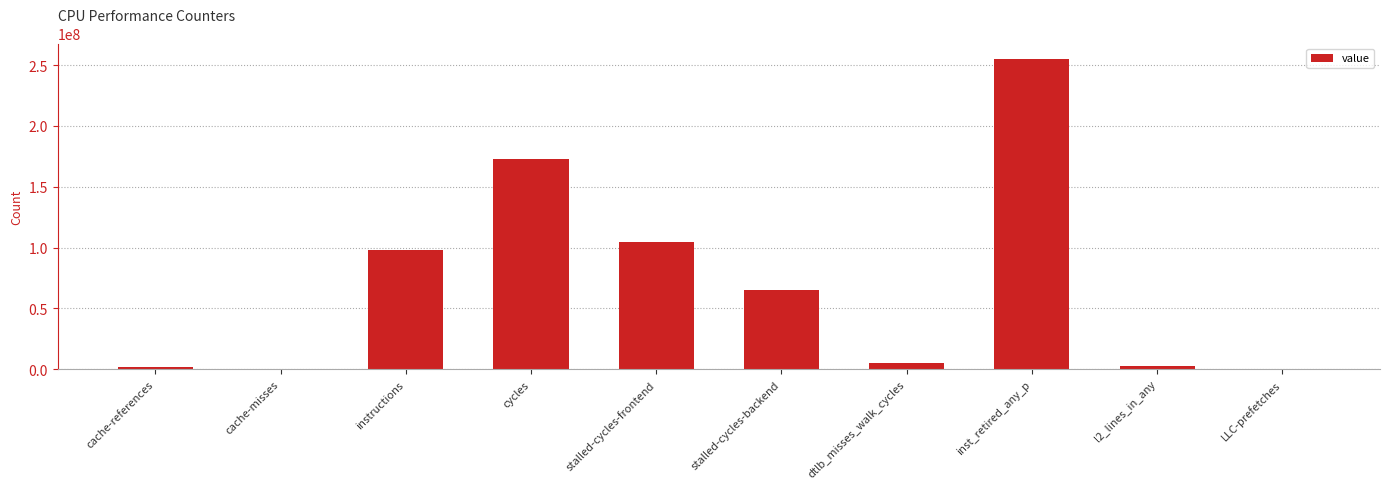

Between inst_retired_any_p and dtlb_misses_walk_cycles, which is larger?

inst_retired_any_p